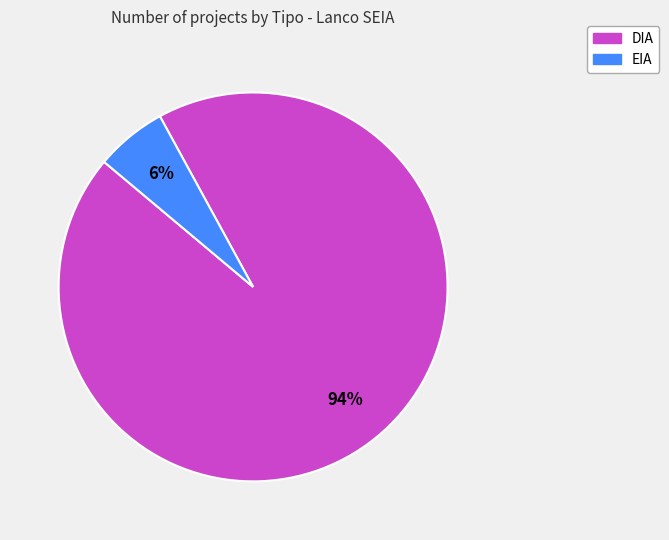

Does EIA account for over 50% of the chart?

No